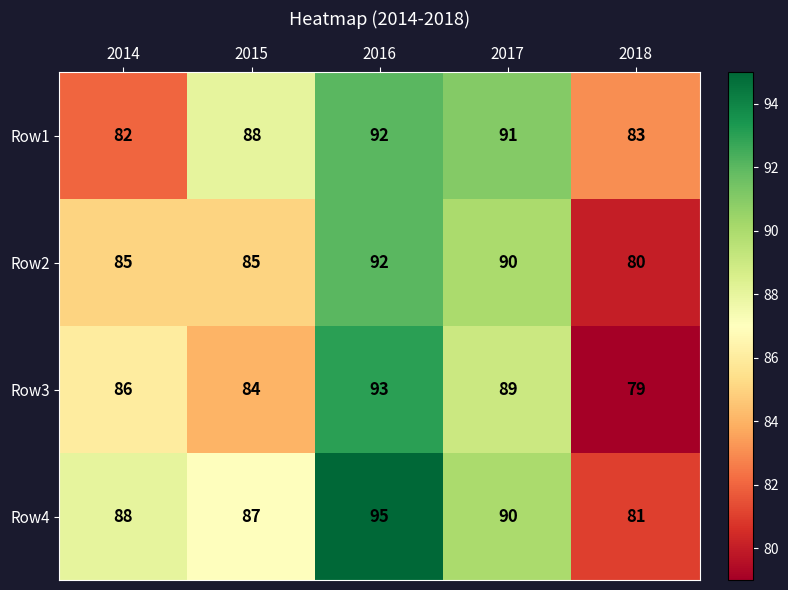

What is the difference between the highest and lowest values at 2018?

4